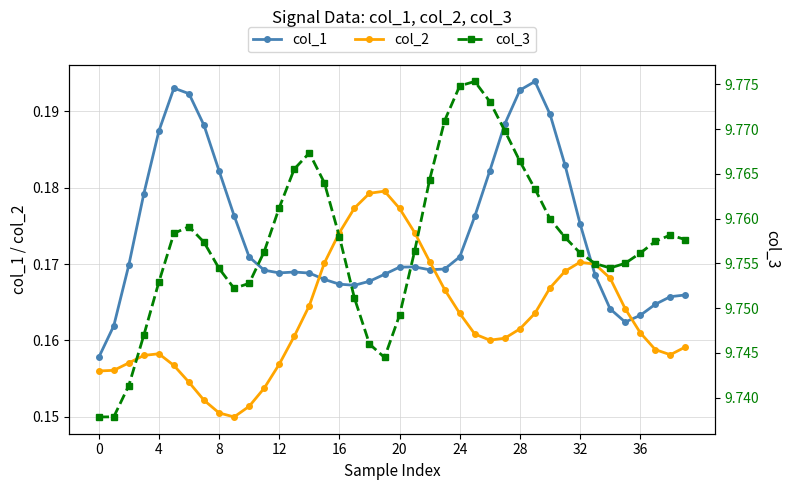

After their last crossing, which series has the higher values: col_1 or col_2?

col_1